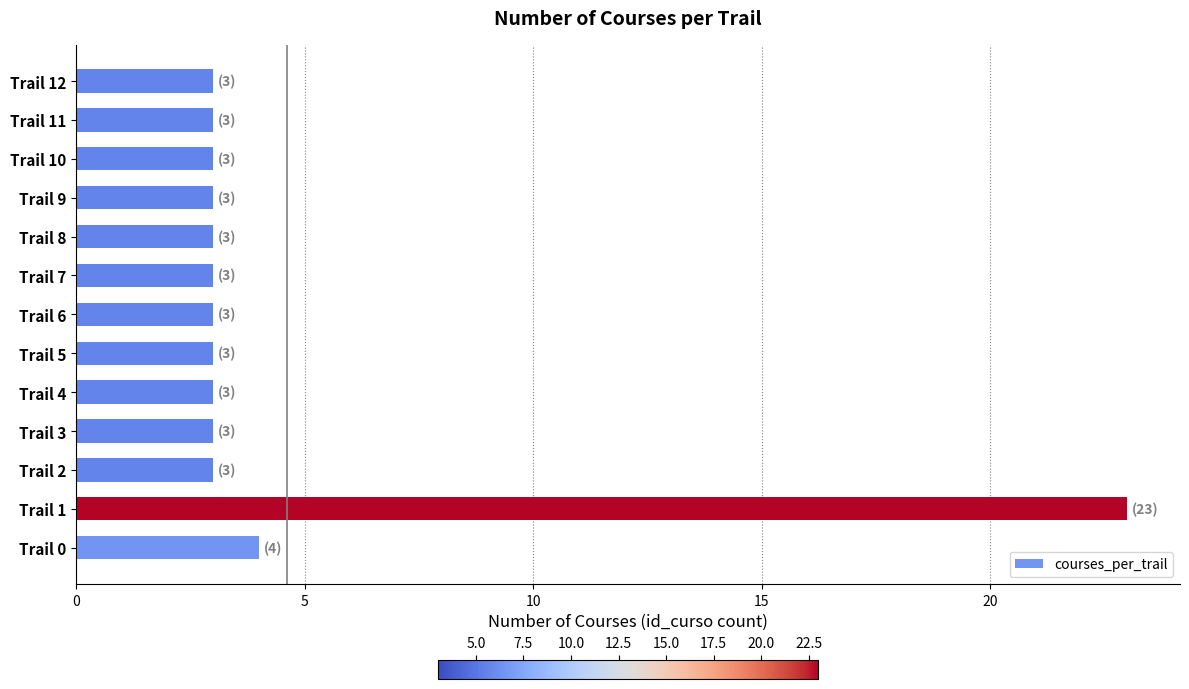

Are the bars grouped side by side (vs. stacked)?

No